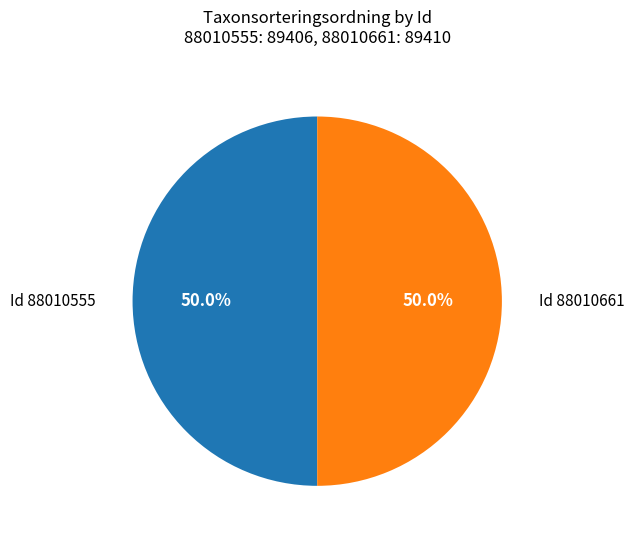

Count the number of slices in the pie.

2